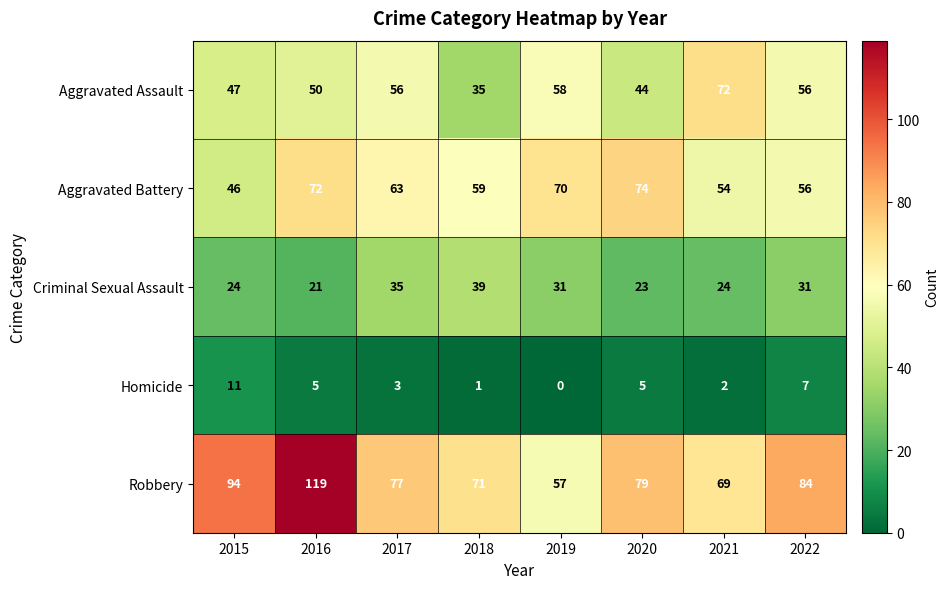

What is the difference between the Criminal Sexual Assault values at 2021 and 2018?

15